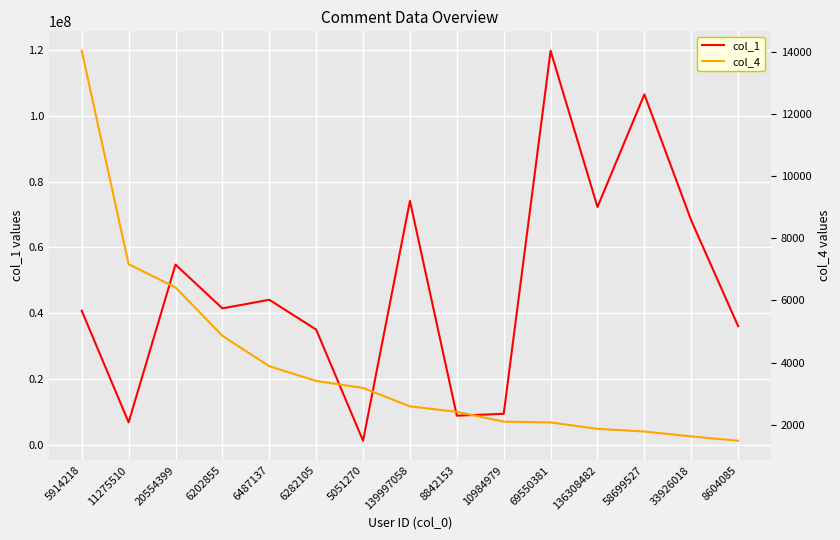

Reading right to left, transcribe all the data shown in this chart.

col_1: 8604085=36056573	33926018=68173930	58699527=106483874	136308482=72283286	69550381=119727193	10984979=9425801	8842153=8864819	139997058=74139599	5051270=1240039	6282105=35027451	6487137=44077826	6202855=41469553	20554399=54769680	11275510=6827020	5914218=40756296
col_4: 8604085=1493	33926018=1632	58699527=1790	136308482=1876	69550381=2081	10984979=2108	8842153=2422	139997058=2598	5051270=3190	6282105=3415	6487137=3888	6202855=4865	20554399=6420	11275510=7165	5914218=14022